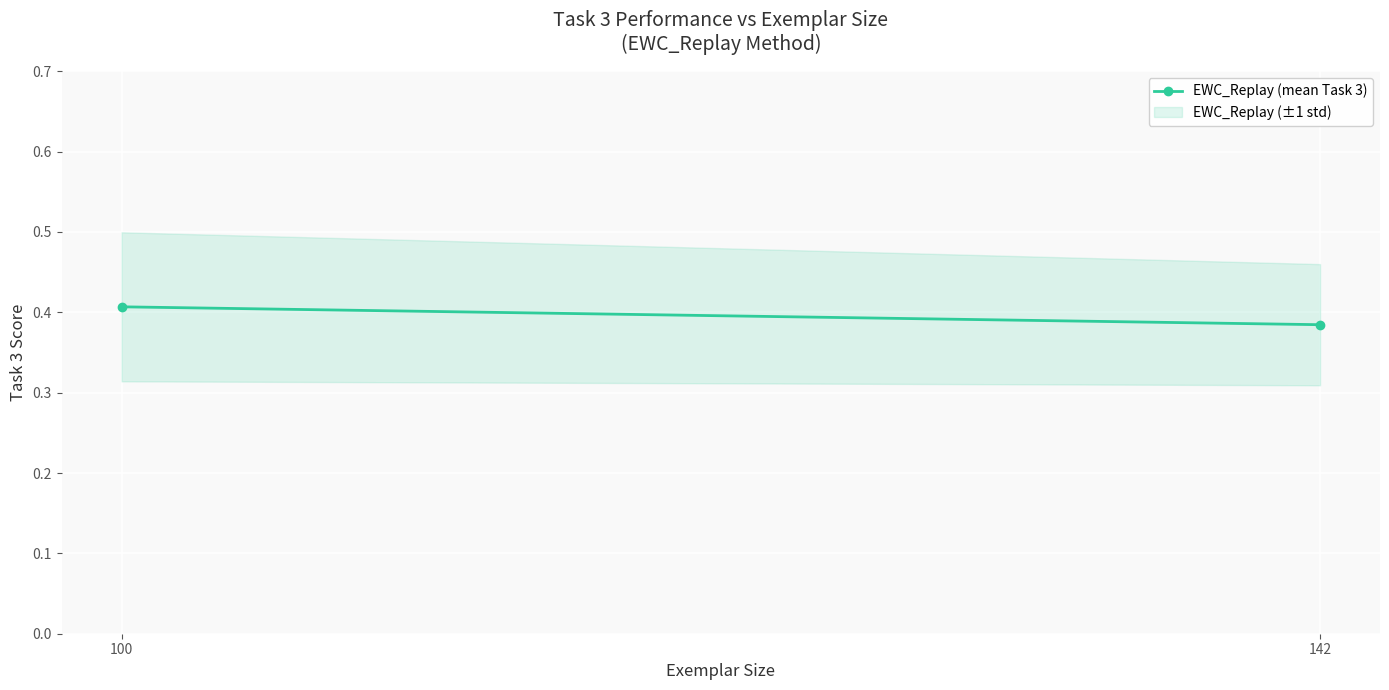

Between 142 and 100, which is larger?

100